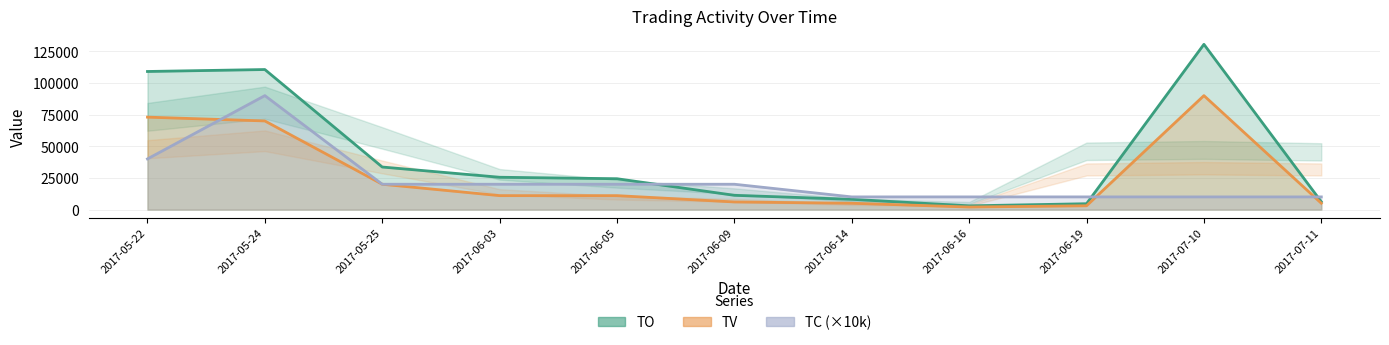

Reading left to right, what are all the values shown in this chart?

TO: 109060	110600	33600	25520	24360	11250	8100	2940	4620	130500	6150
TV: 73000	70000	20000	11000	11000	6000	5000	2000	3000	90000	5000
TC: 40000	90000	20000	20000	20000	20000	10000	10000	10000	10000	10000